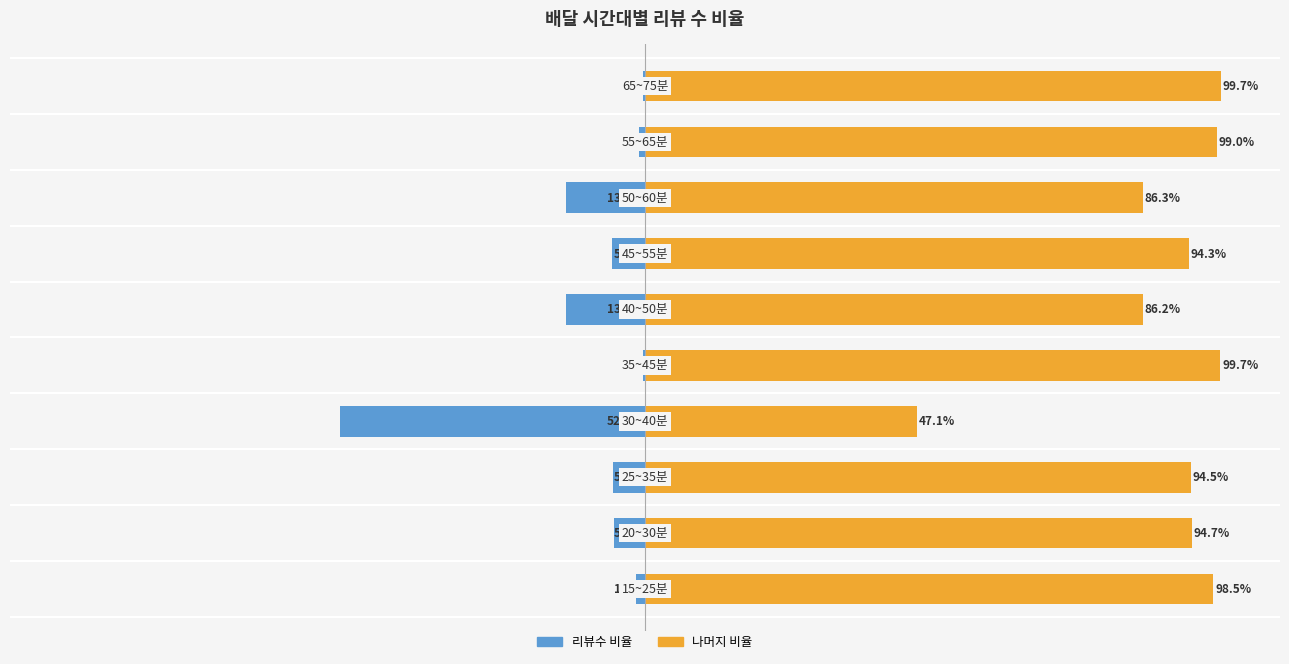

The 리뷰수 (배달시간대) series shows -0.1 at −25. True or false?

False